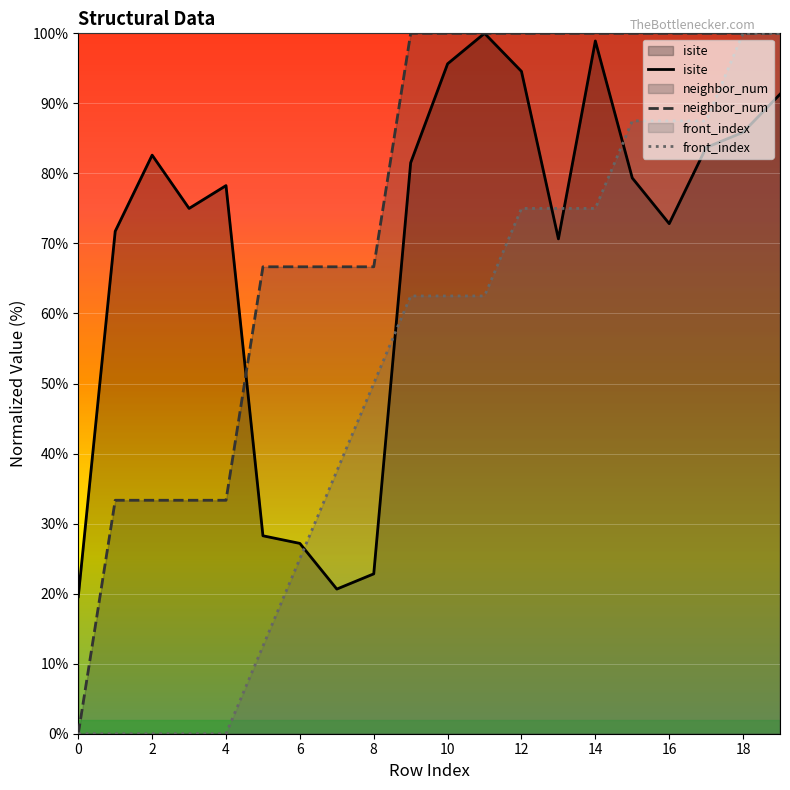

At which label is front_index closest to 50?

8